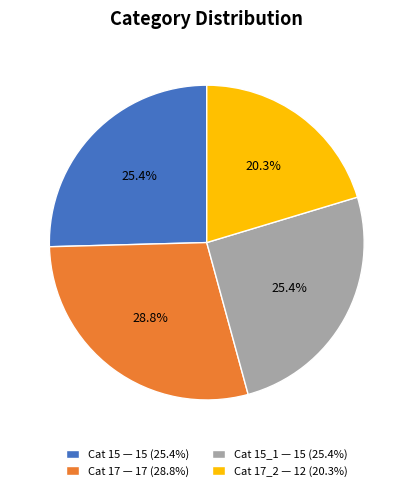

Which slice is the smallest?

Cat 17_2 — 12 (20.3%)